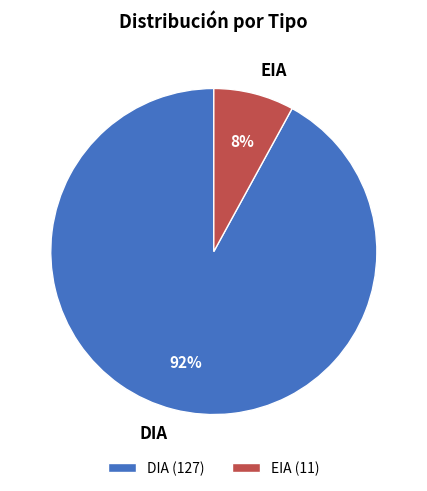

To the nearest percent, what is the difference between the largest and smallest slice percentages?

84%